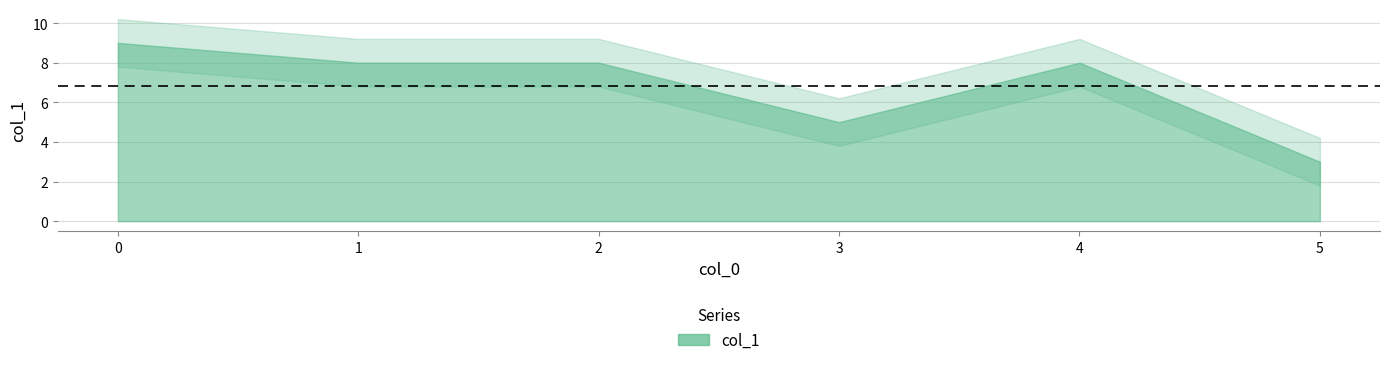

What is the difference between the second highest and second lowest values?

3